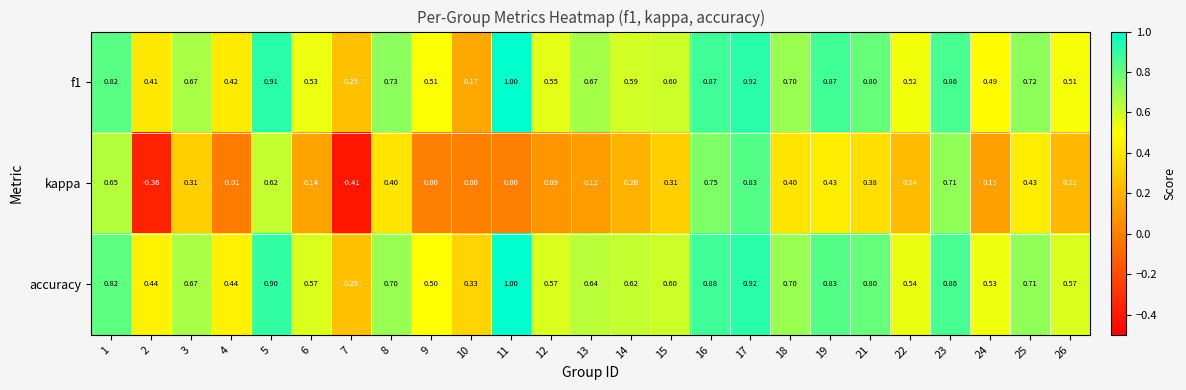

Which series has the widest spread of values?

kappa